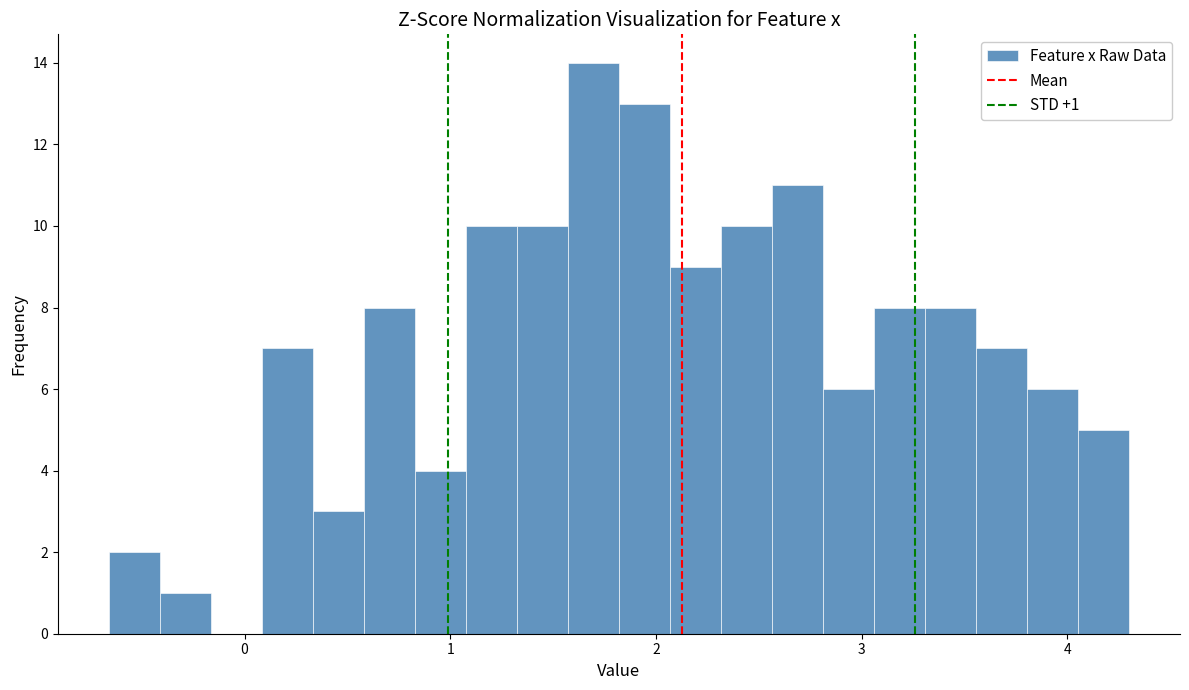

Around what value on the x-axis is the tallest bar? Give the approximate position of its centre, as read against the axis.

1.7